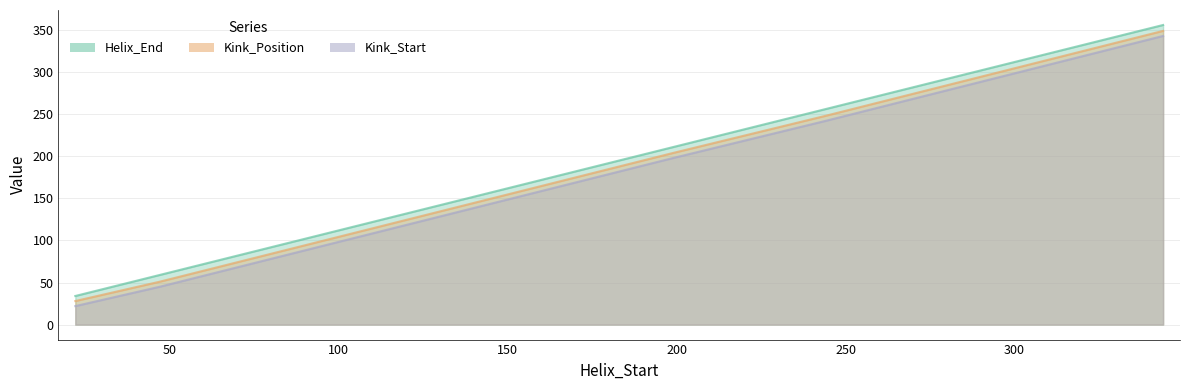

Which series has the widest spread of values?

Helix_End